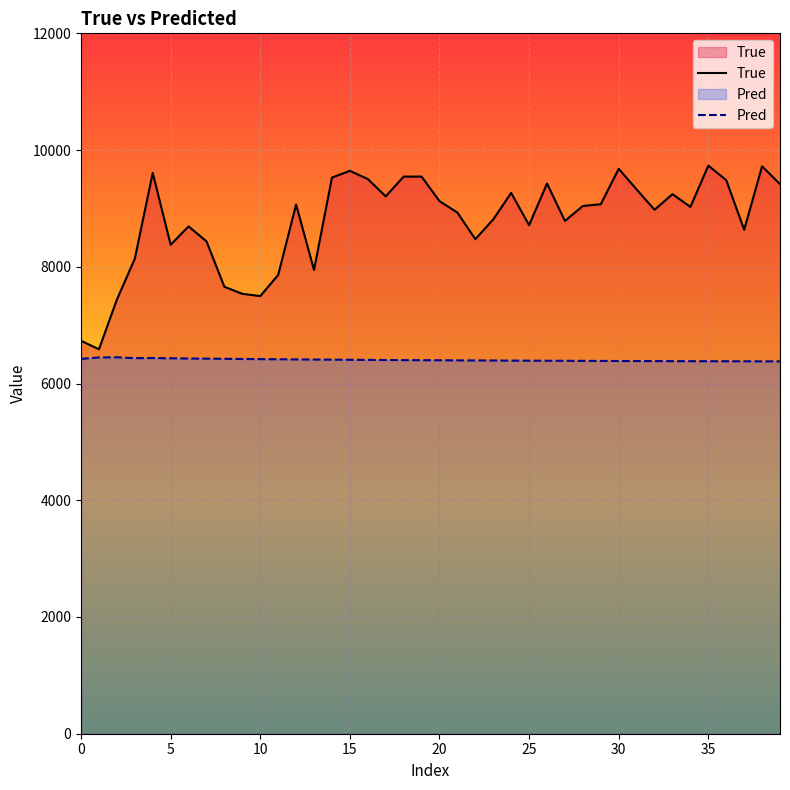

Which series has the widest spread of values?

True